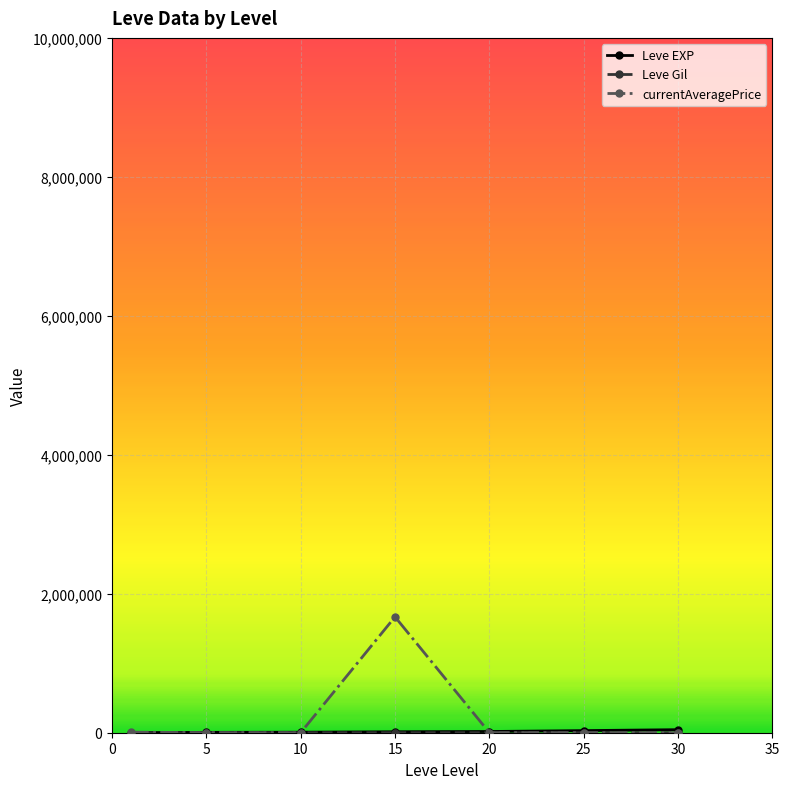

Does the chart display data point markers on the line(s)?

Yes